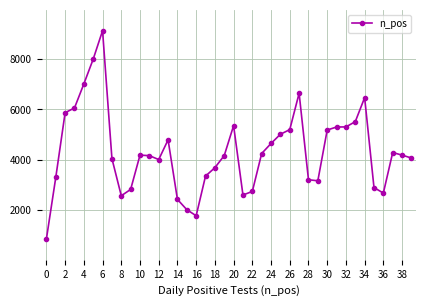

What is the difference between the maximum and minimum values?

8266